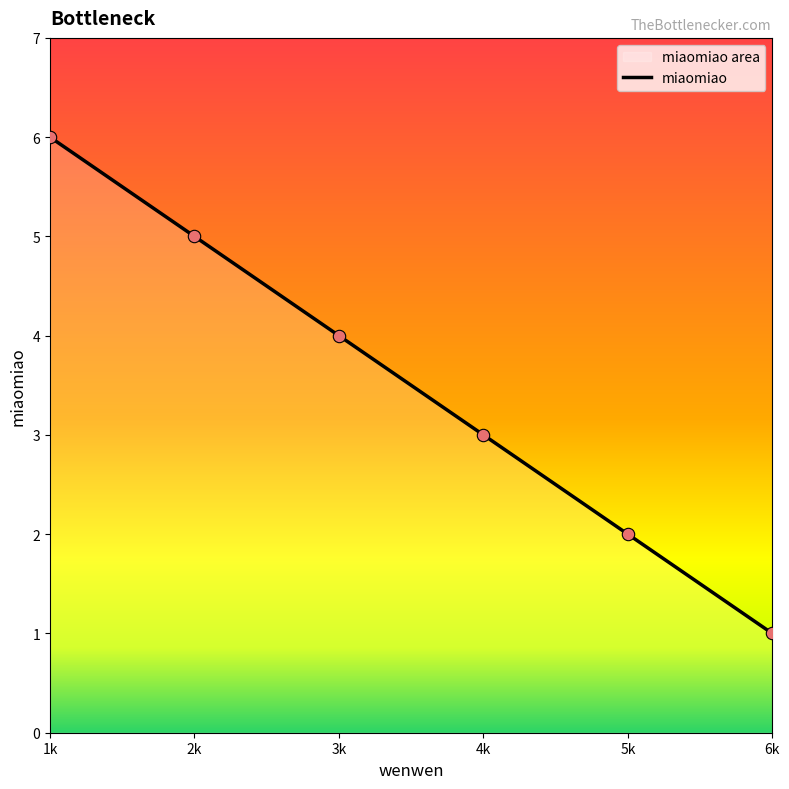

What is the change in value from 2k to 5k?

-3